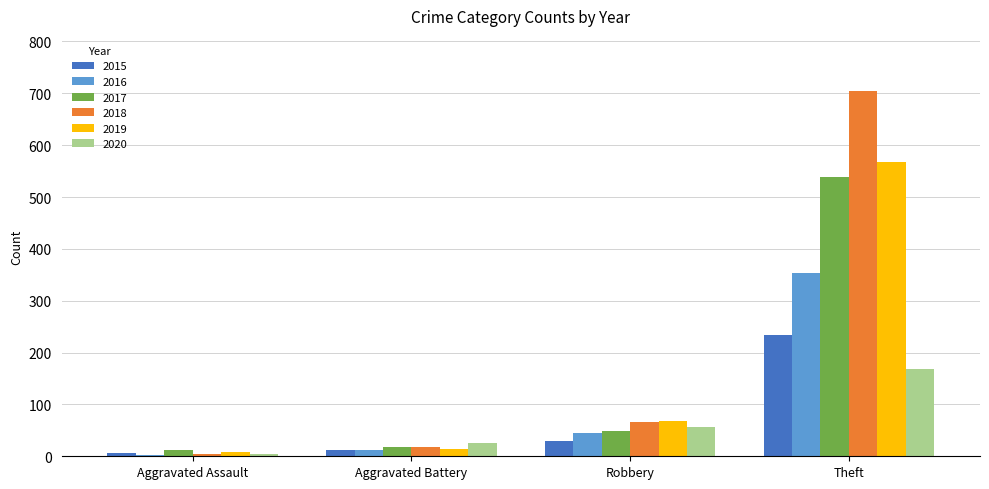

Count the number of data series in this chart.

6